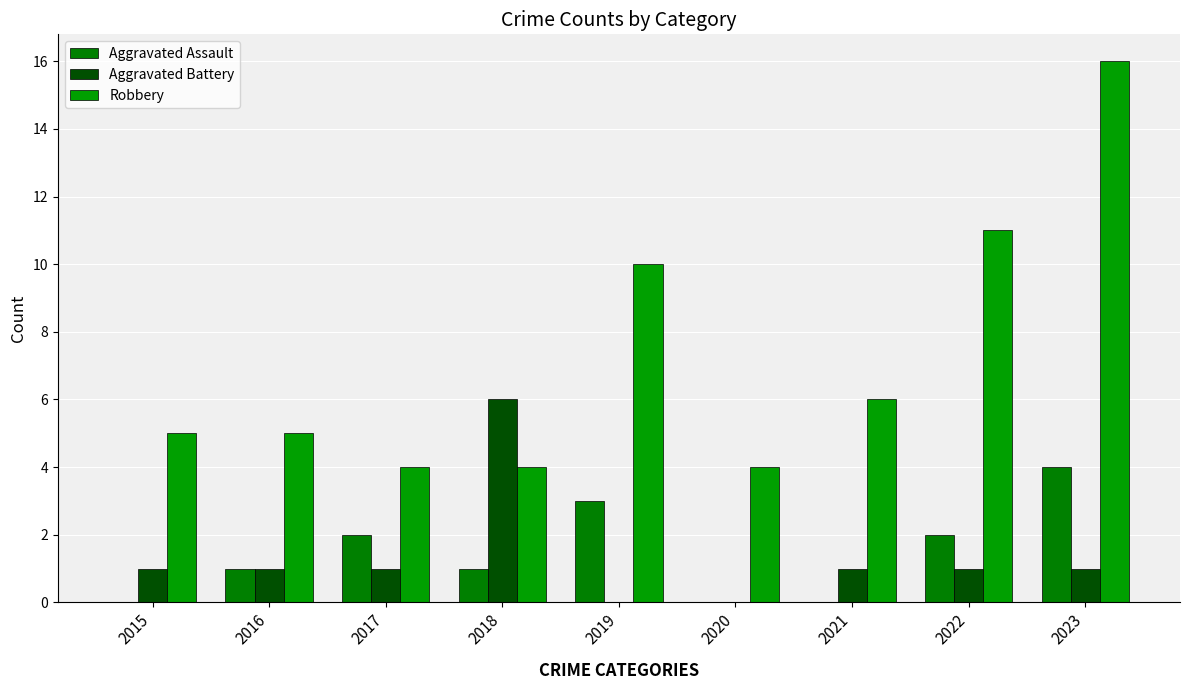

What is the sum of the Aggravated Battery values at 2015 and 2018?

7